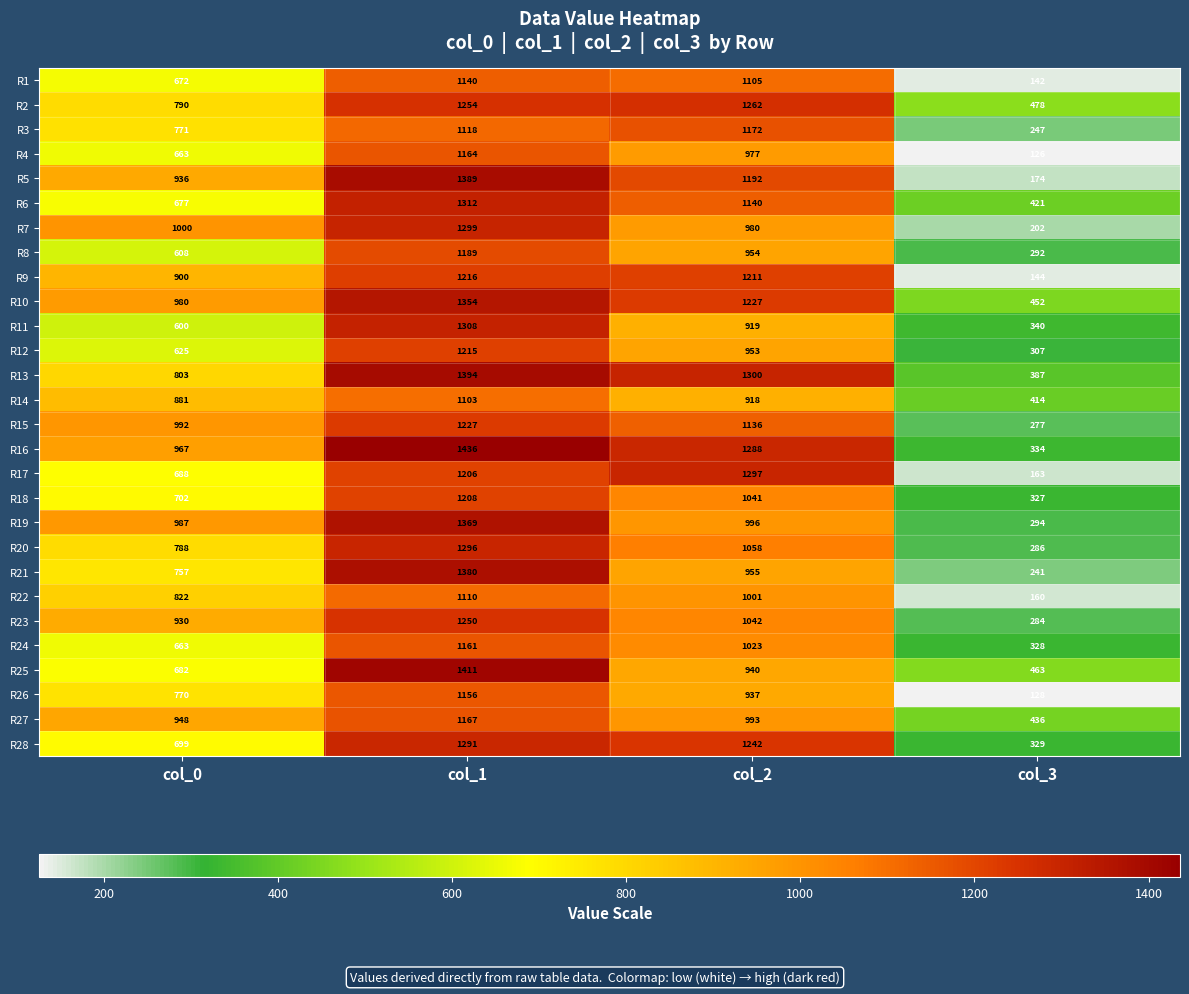

How many R12 values are between 625 and 1215?

3